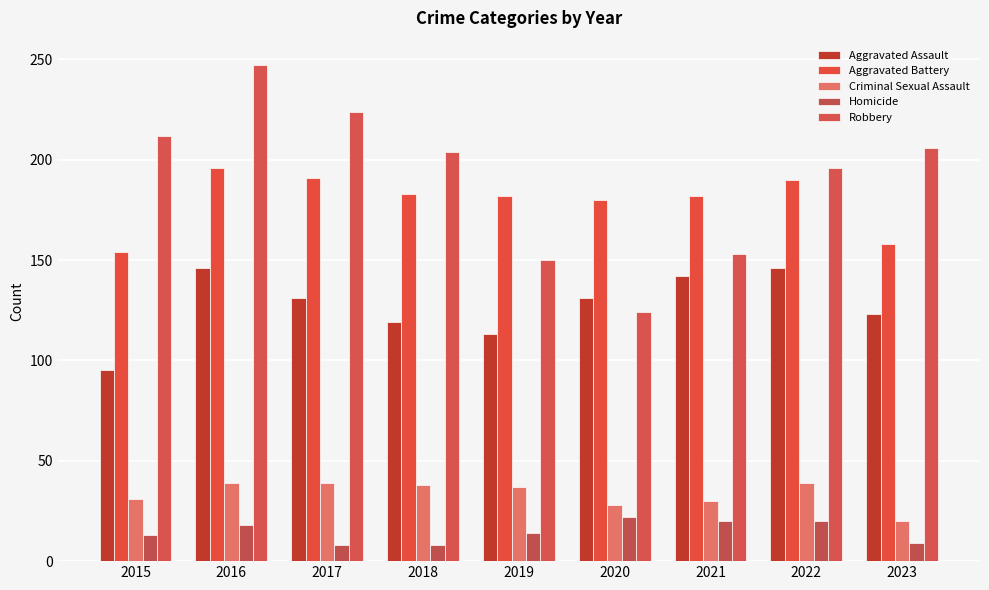

List the series in order of their peak value, highest first.

Robbery, Aggravated Battery, Aggravated Assault, Criminal Sexual Assault, Homicide